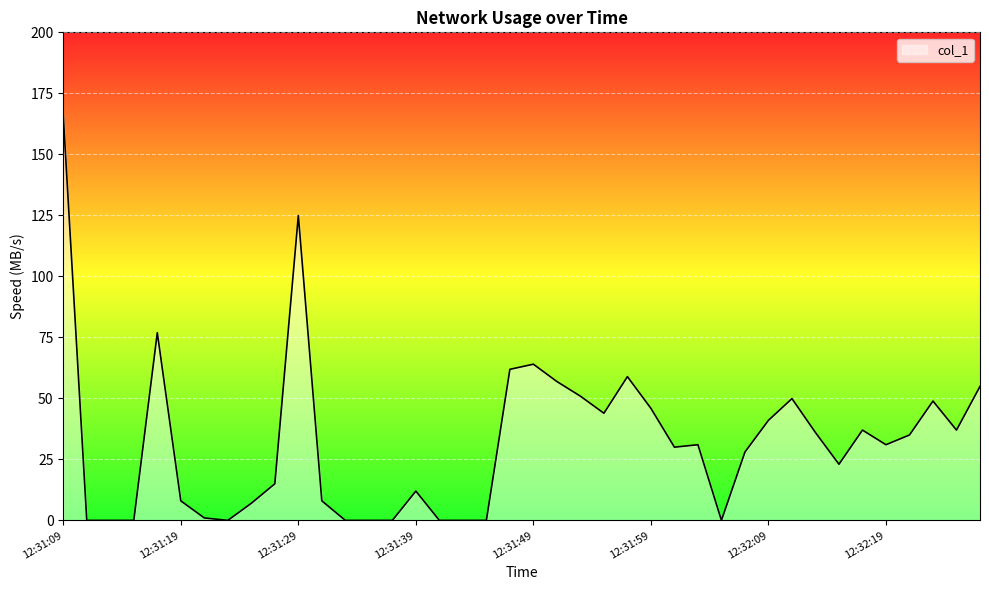

What is the maximum value shown in the chart?

165.8